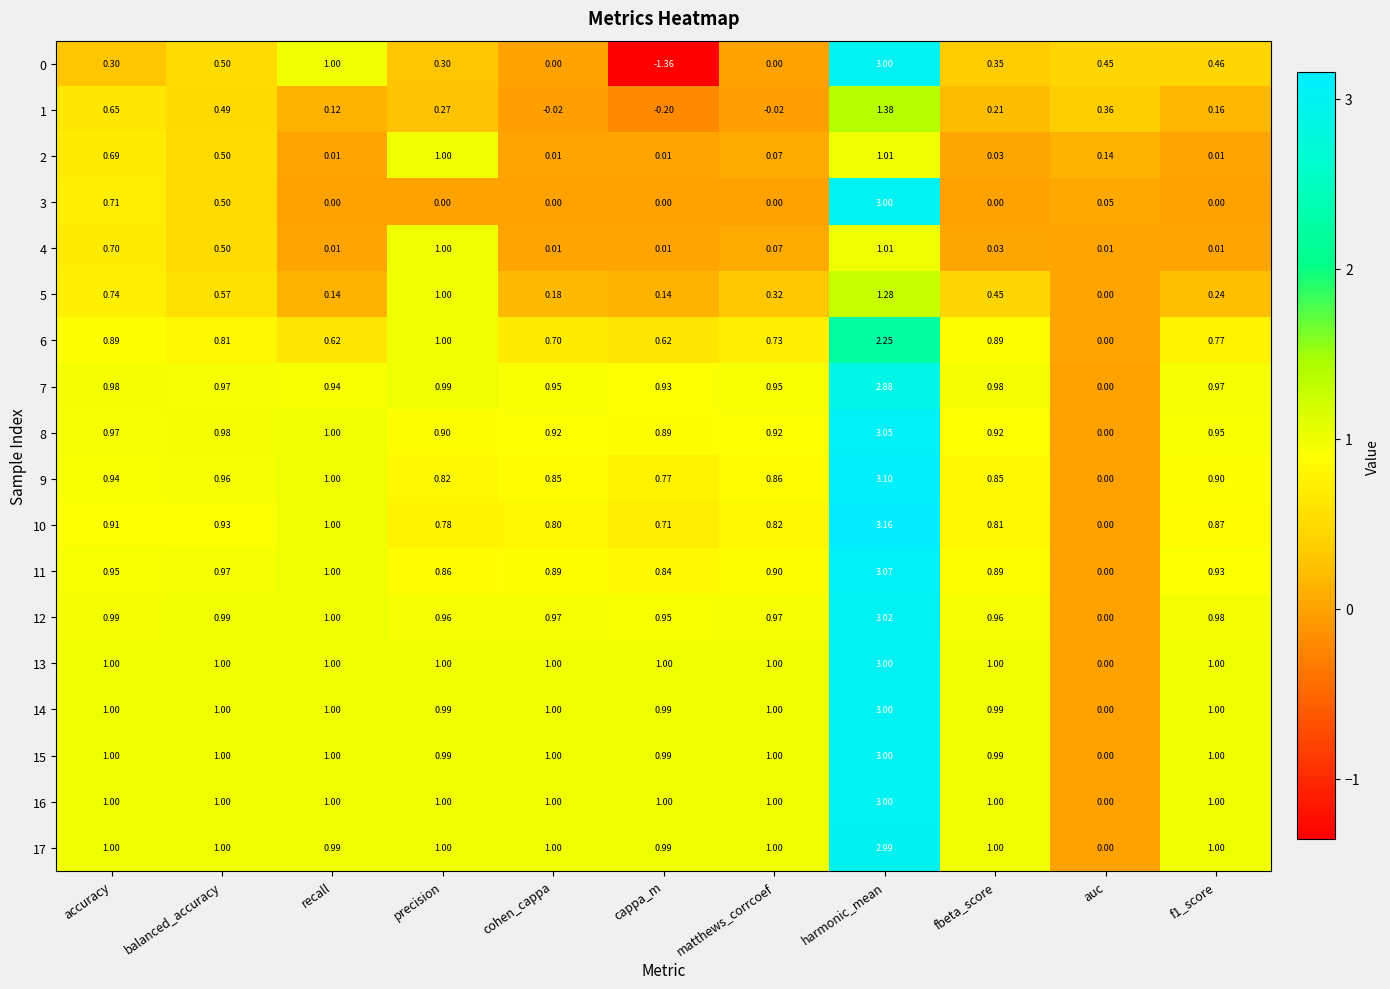

Which category has the lowest value in the 14 series?

auc